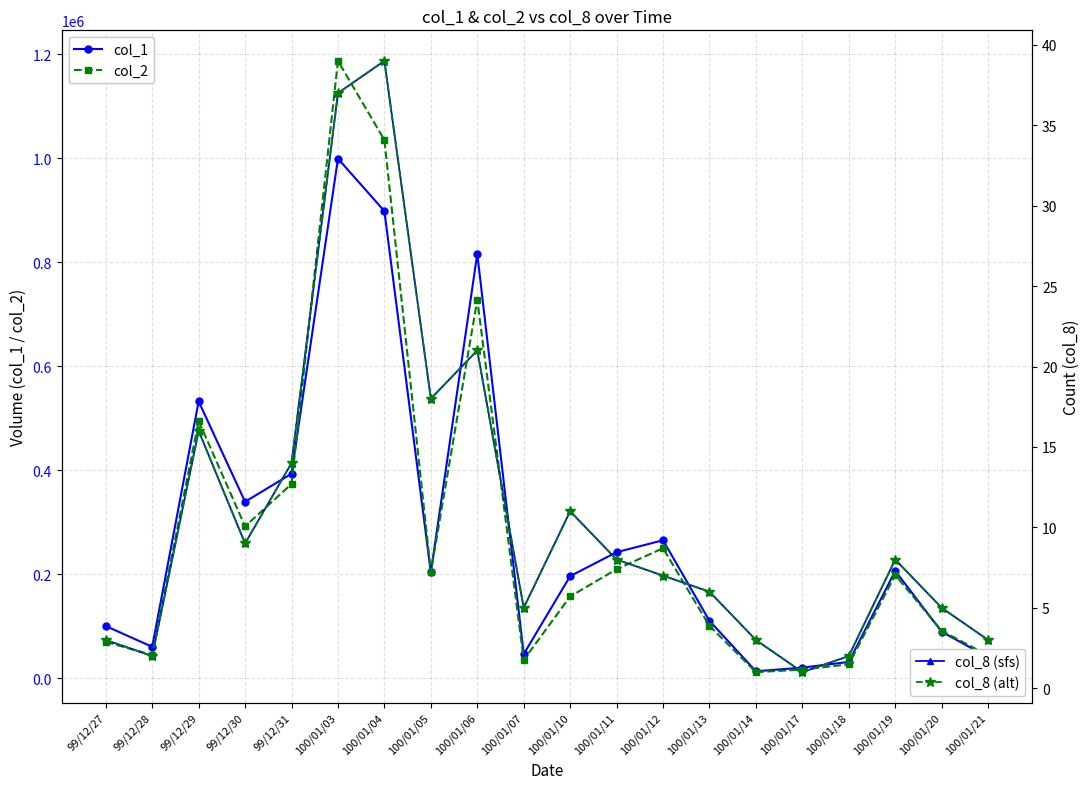

At how many categories does at least one series exceed 1007585?

2